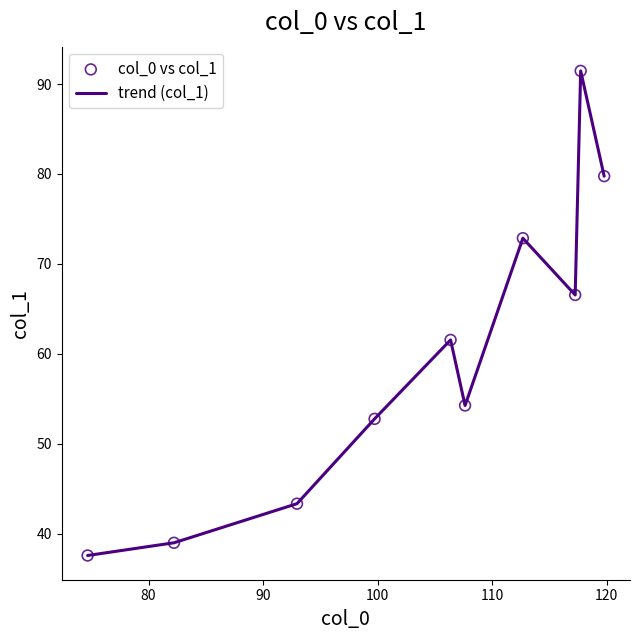

What is the greatest value displayed?

91.5